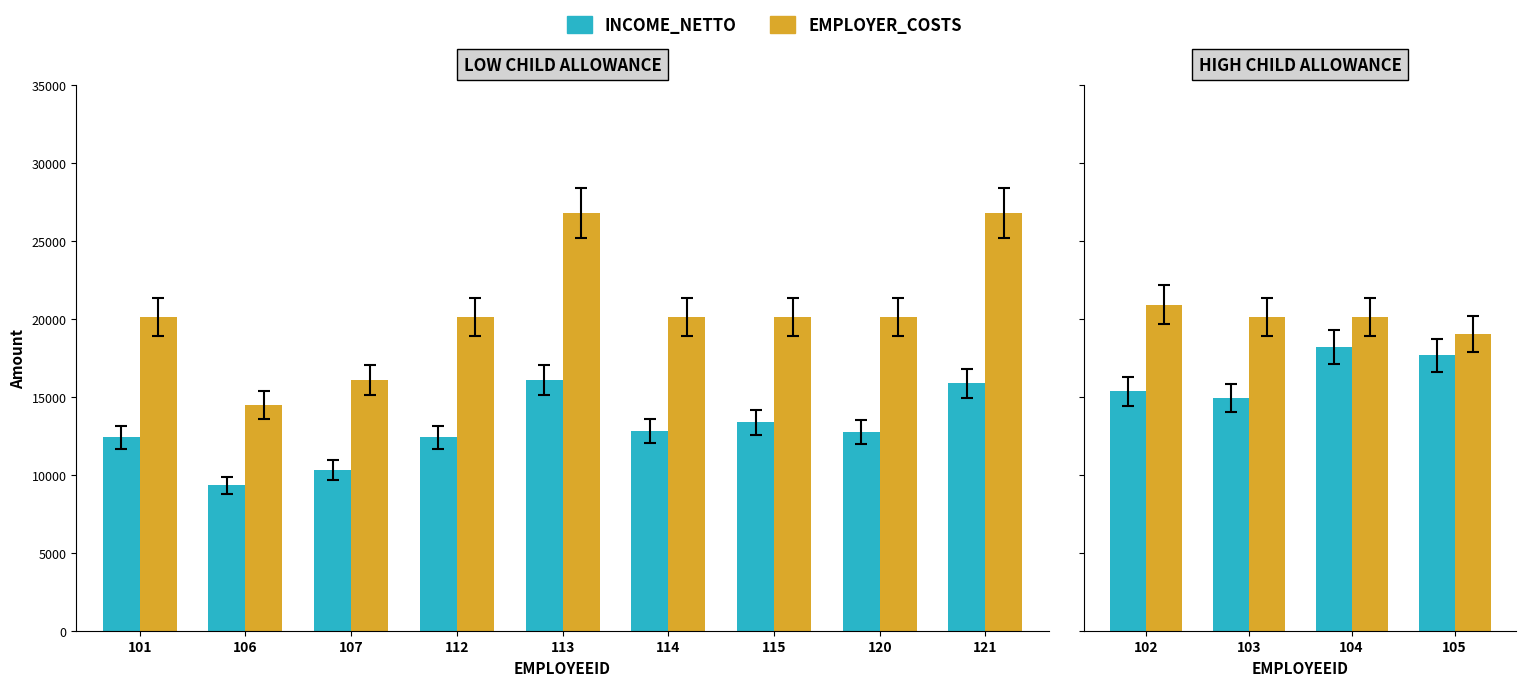

Rank the series by their maximum value, from highest to lowest.

EMPLOYER_COSTS, INCOME_NETTO